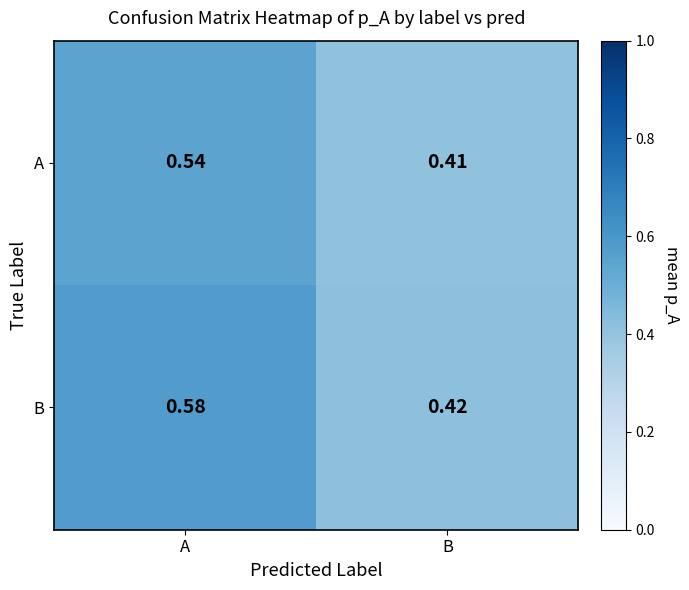

Rank the series by their average value, from highest to lowest.

B, A